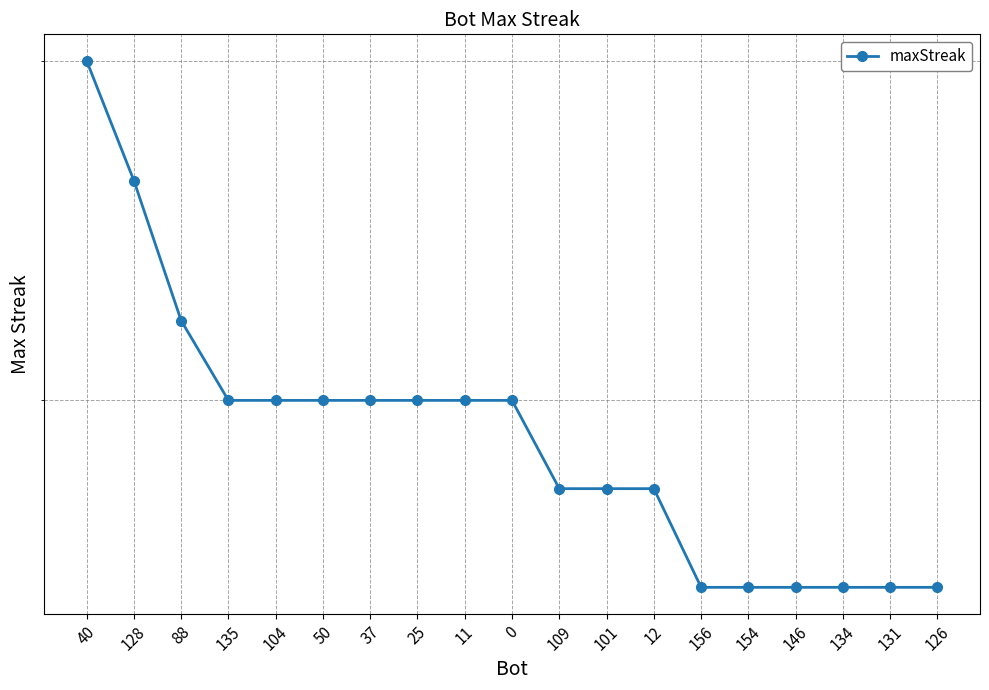

Approximately how many times larger is the value at 50 compared to 25?

1.0